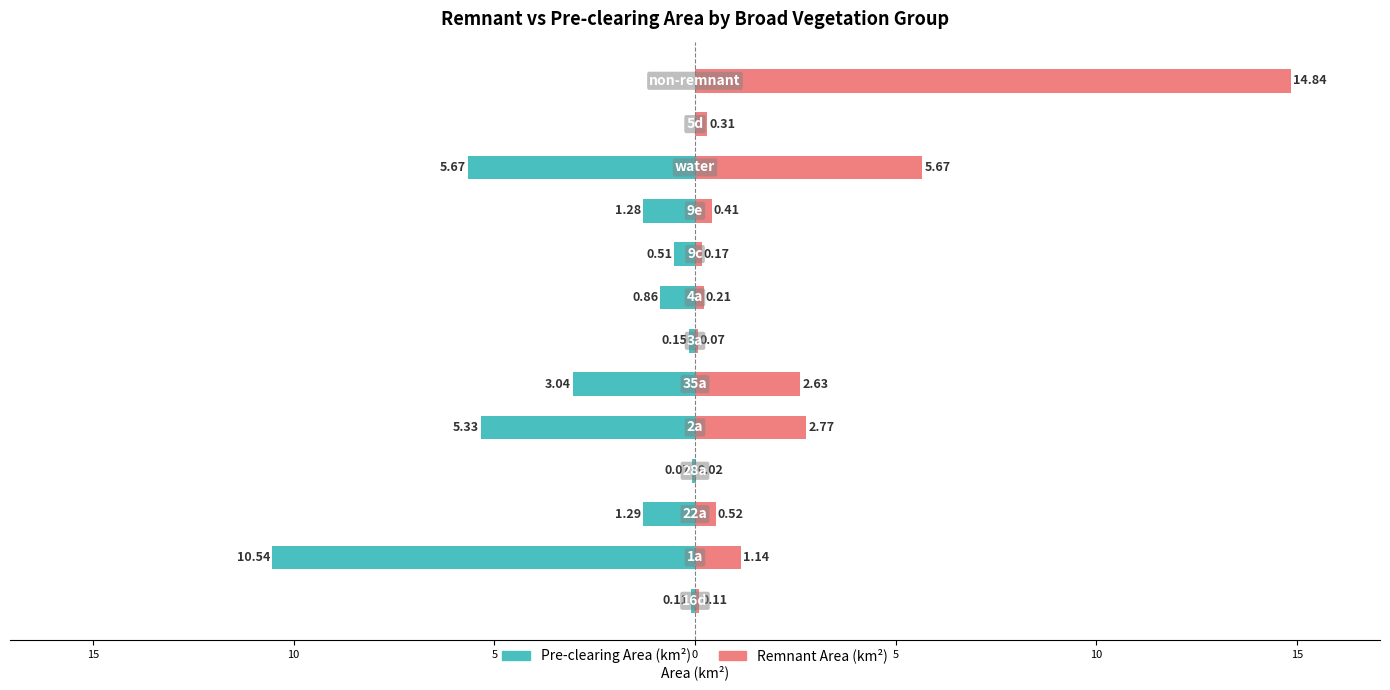

Count the number of categories in the chart.

13